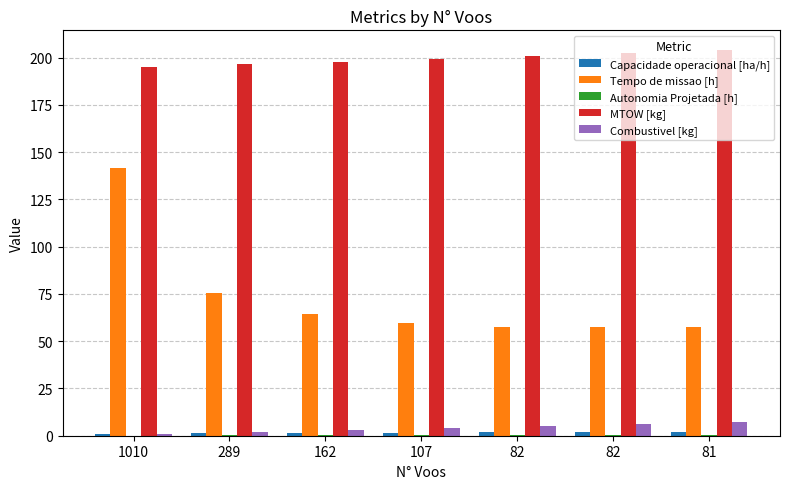

Between 107 and 82, which series saw the biggest shift?

MTOW [kg]